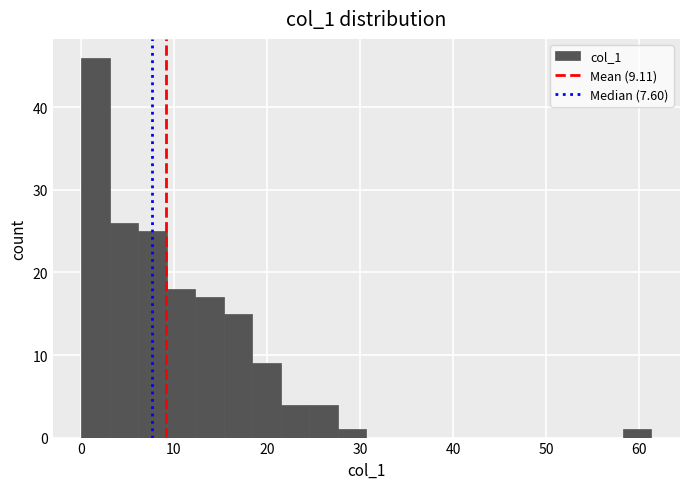

Around what value on the x-axis is the tallest bar? Give the approximate position of its centre, as read against the axis.

2